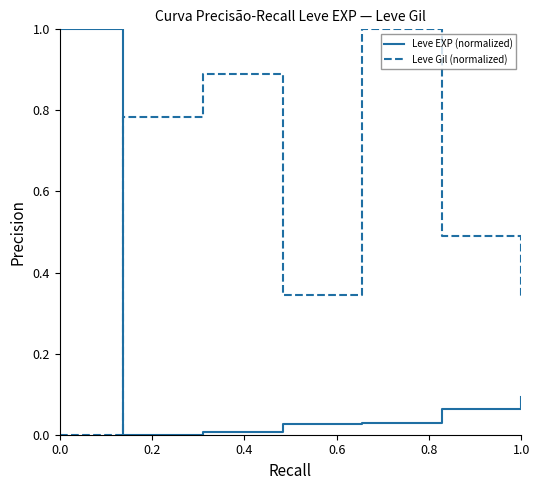

In Leve Gil (normalized), how many points are higher than both neighbors (excluding endpoints)?

2